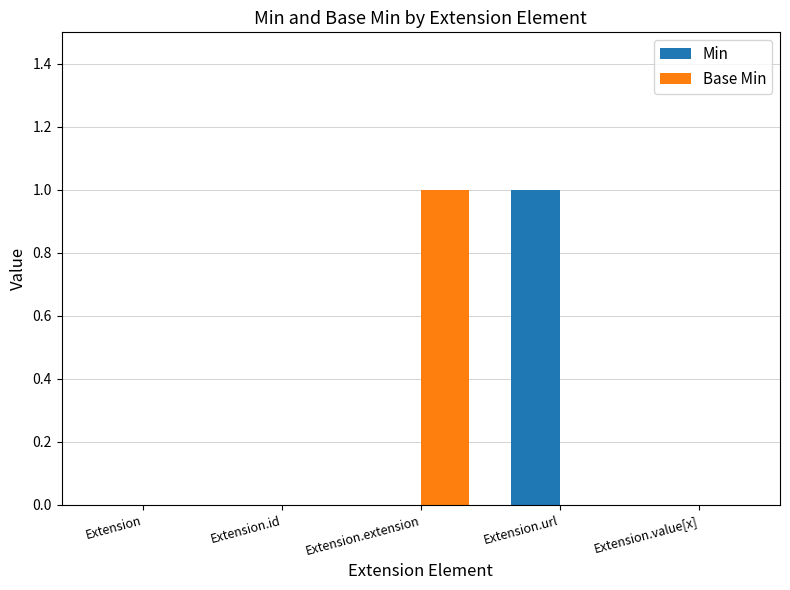

The value of Min at Extension.extension is 0. True or false?

True